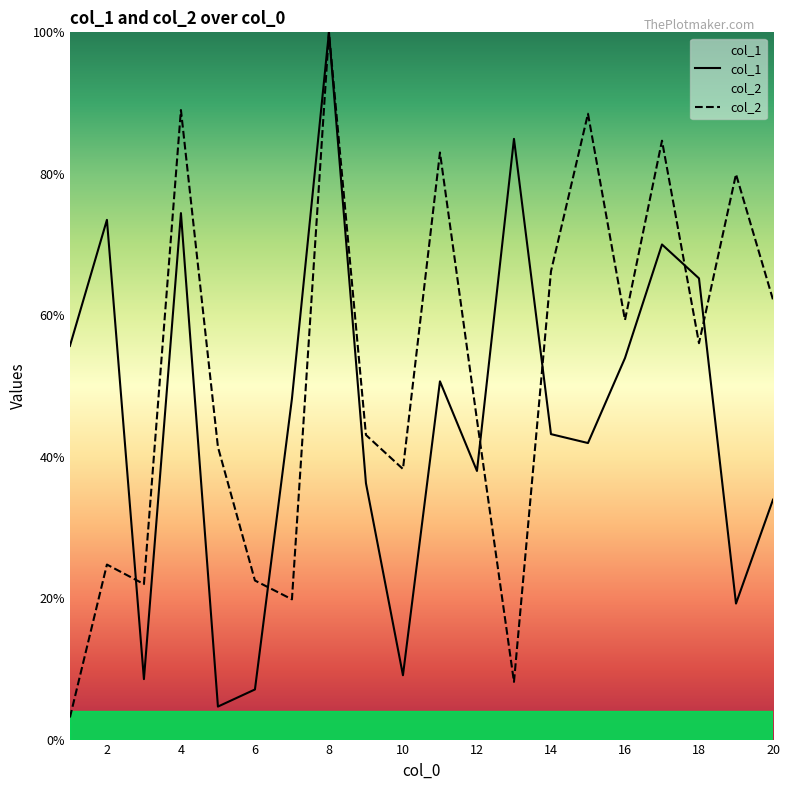

At which category does col_2 reach its first local valley?

3